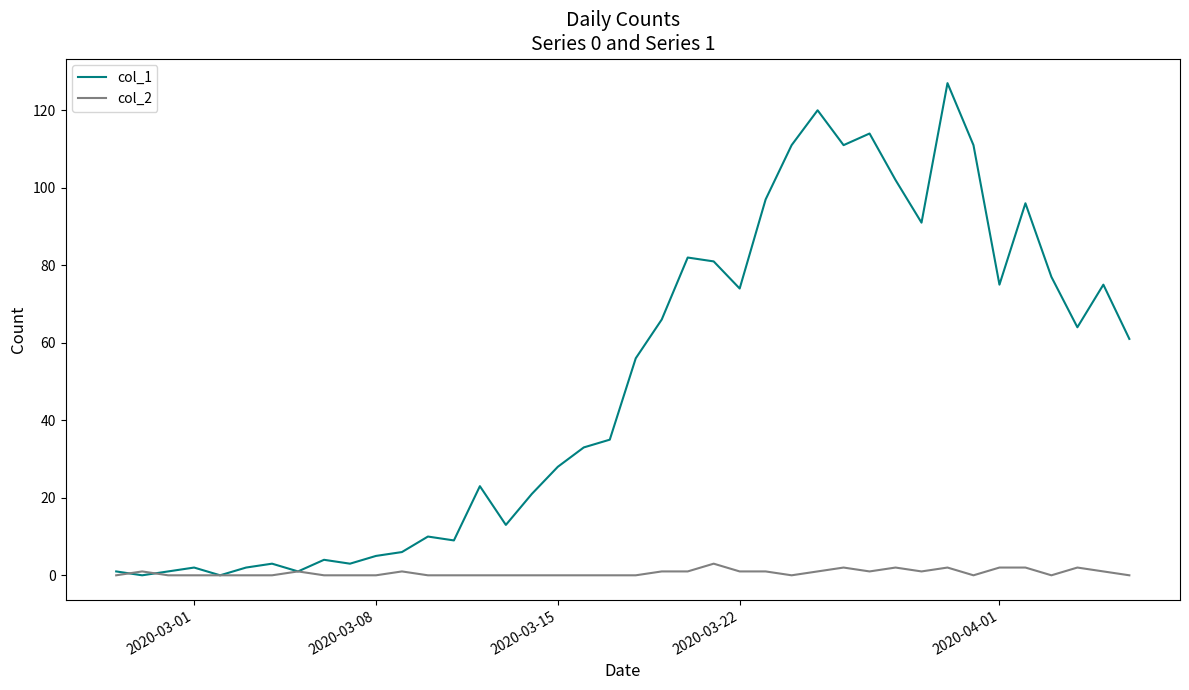

Which series has the largest total across all categories?

col_1